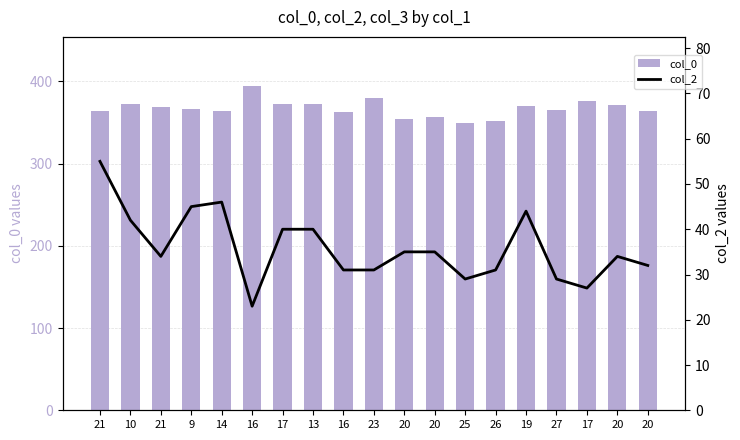

What is the maximum value shown in the chart?

395